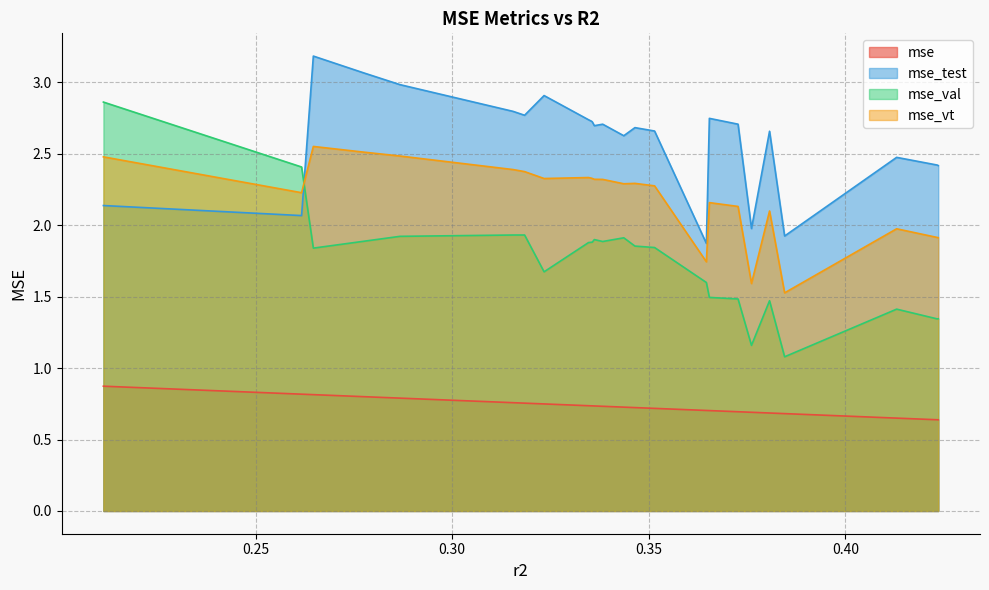

Rank the series by their maximum value, from highest to lowest.

mse_test, mse_val, mse_vt, mse